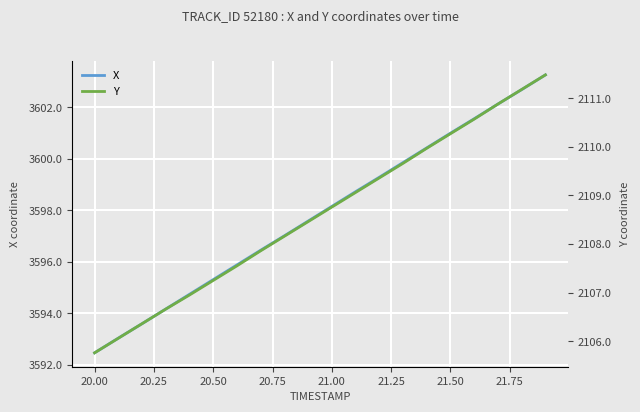

The value of X at 21.50 is 4768.2. True or false?

False